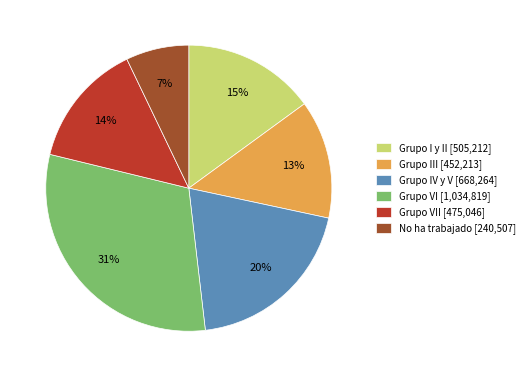

How many slices are in this pie chart?

6